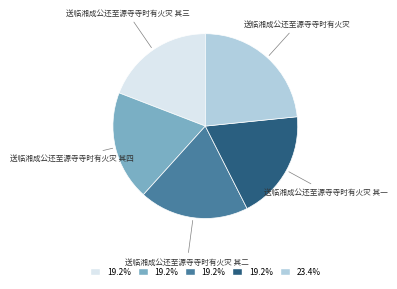

Is there a majority slice in this chart?

No